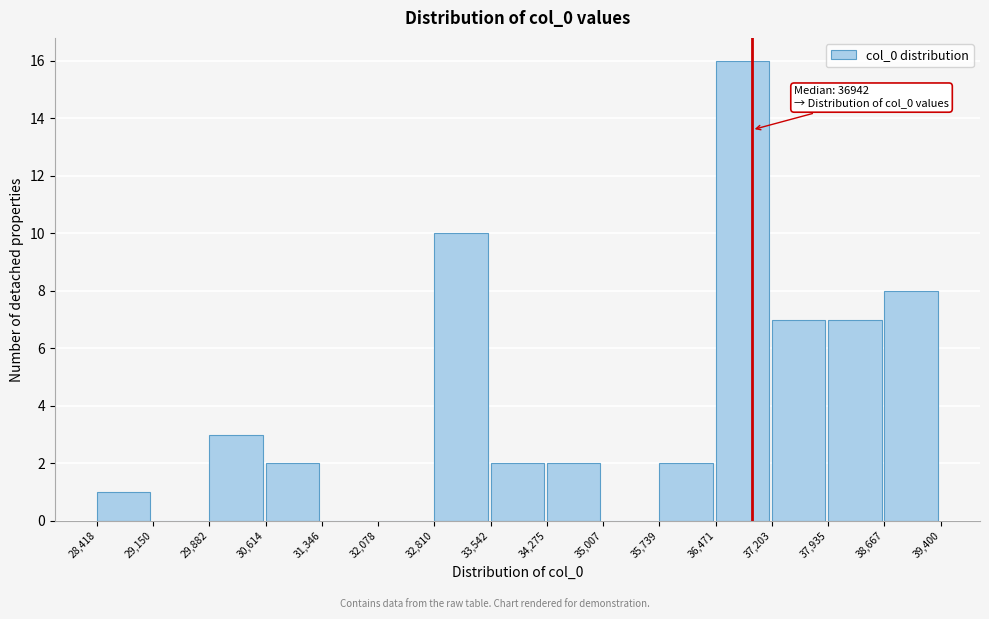

Over which range of the x-axis is the bar tallest?

36,471 to 37,203